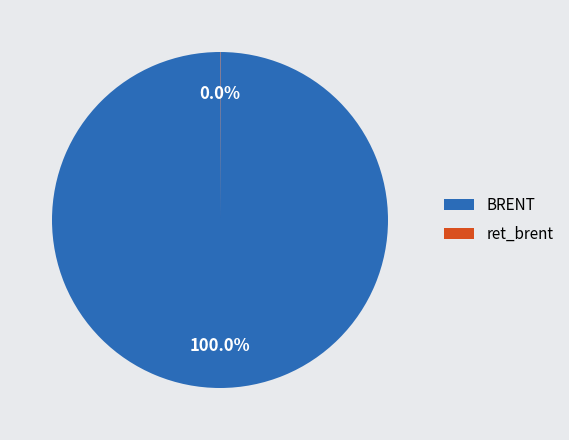

What is the largest slice in the pie chart?

BRENT